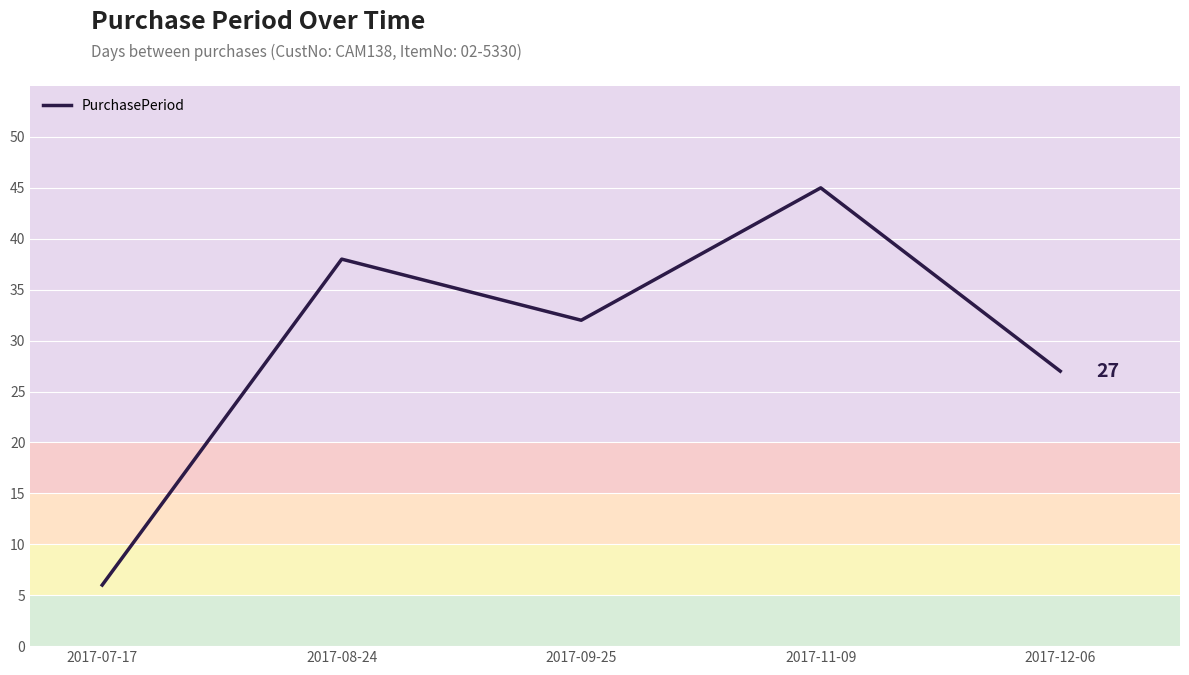

Does the chart have visible grid lines?

Yes